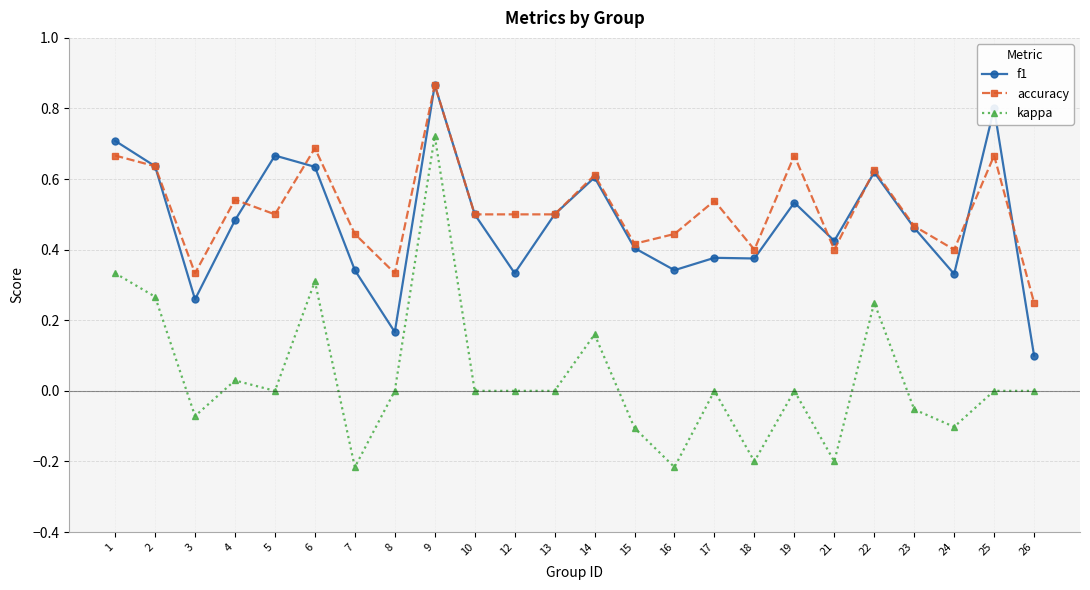

Between 7 and 13, which series saw the biggest shift?

kappa